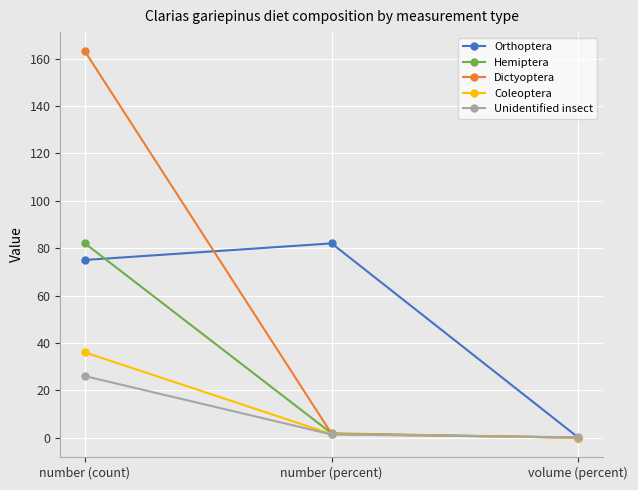

At how many categories does at least one series exceed 75?

2